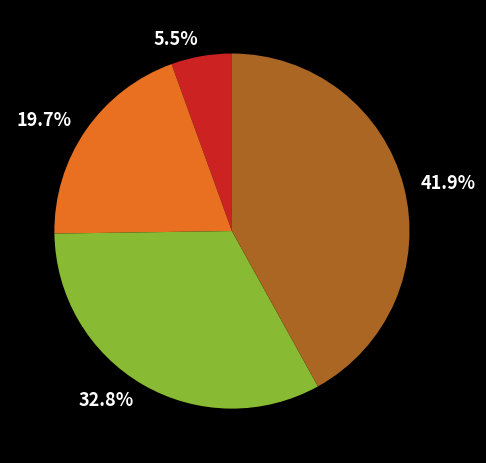

Is there any slice that represents more than half of the pie?

No